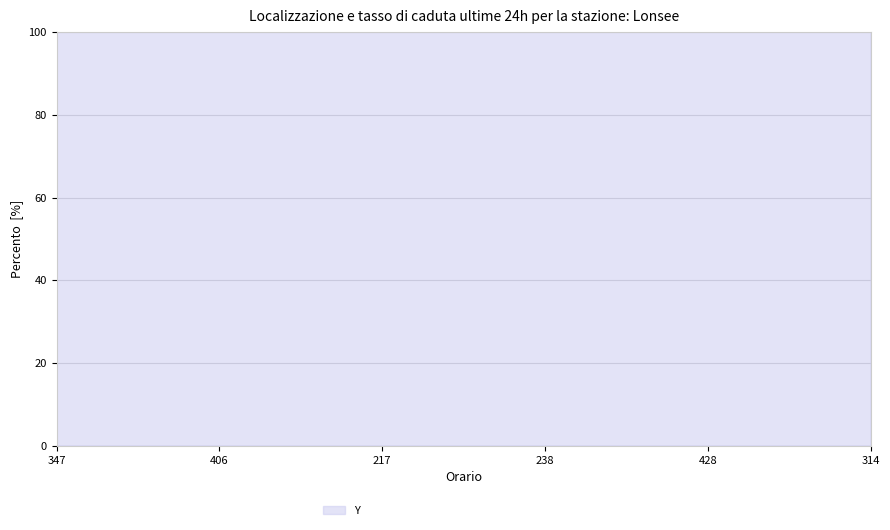

How many lines are shown in the chart?

1